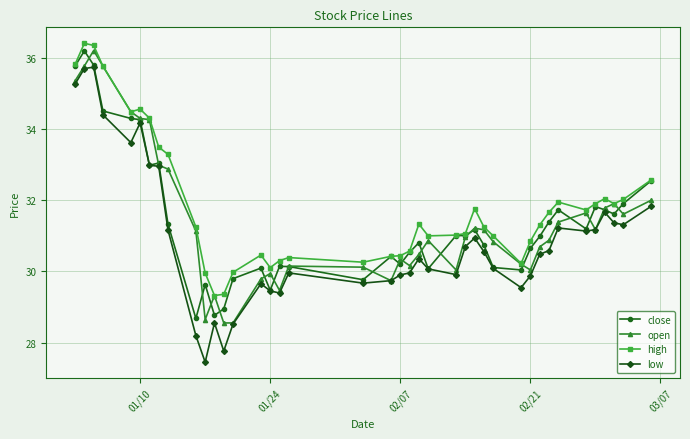

True or false: low has more than 0 interior local peaks.

True